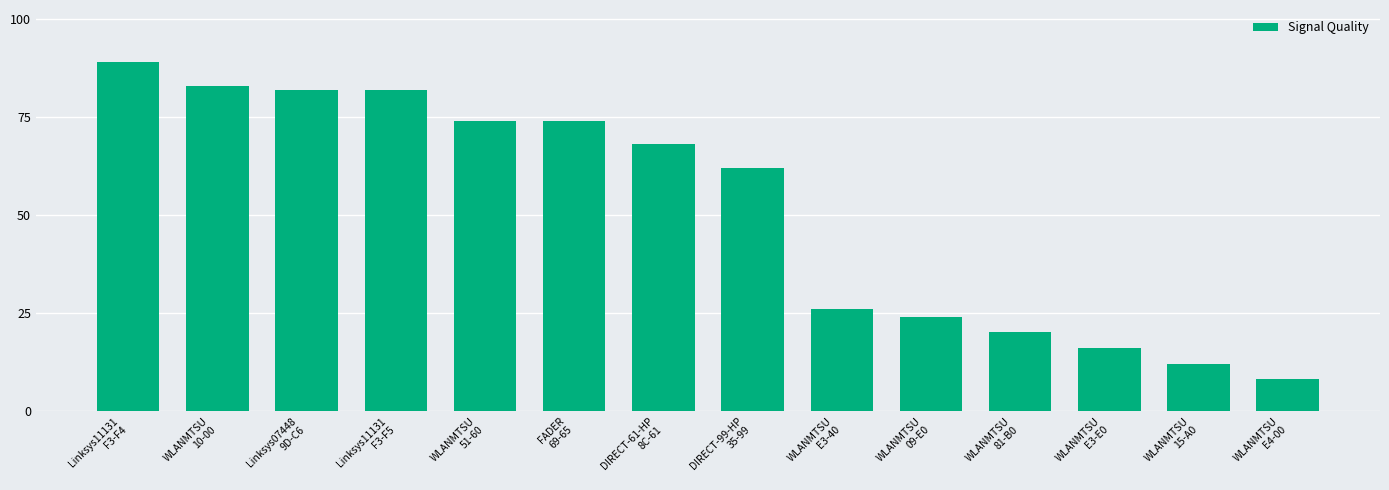

What is the greatest value displayed?

89